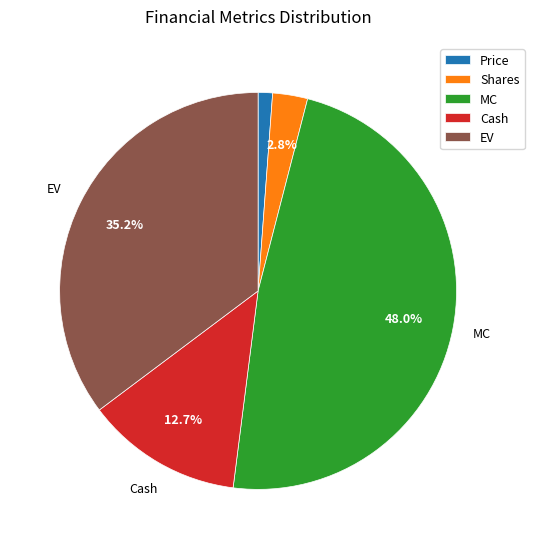

To the nearest percent, what is the difference between the largest and smallest slice percentages?

47%